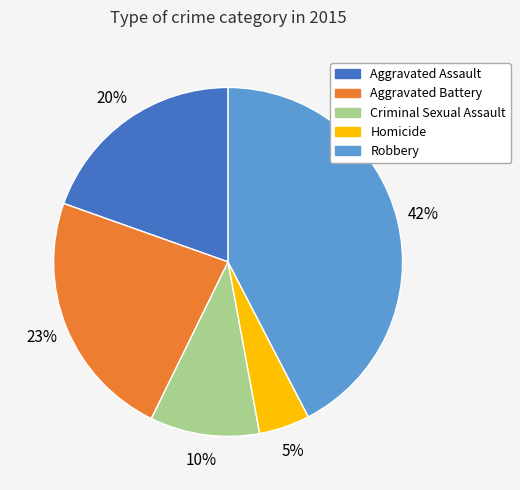

Does any single category account for the majority?

No